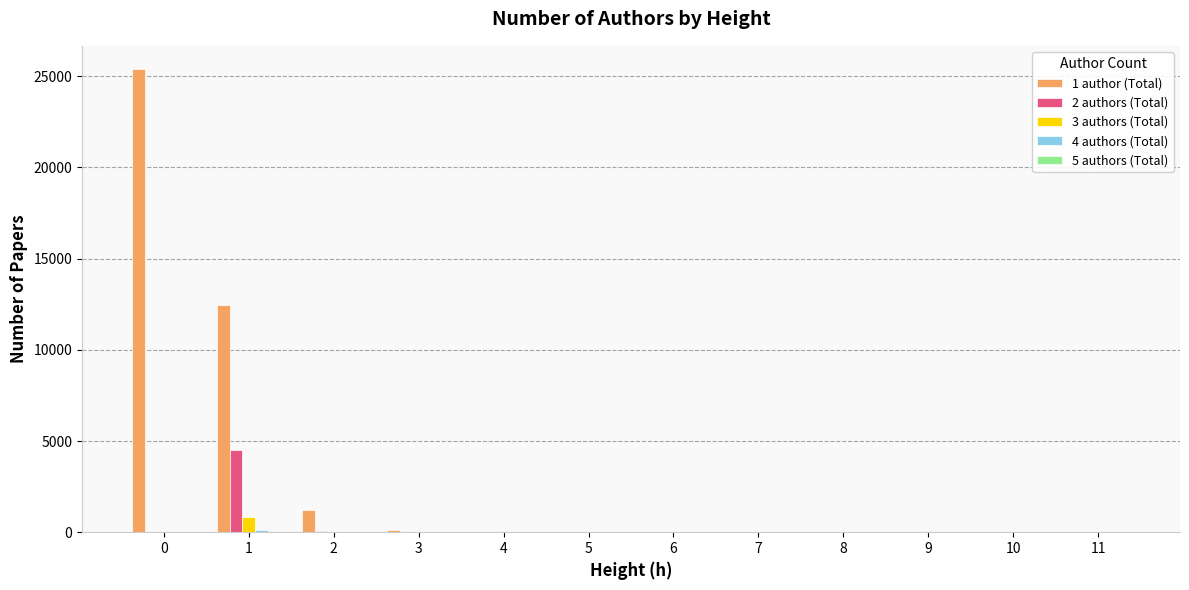

What is the maximum value for 3 authors (Total)?

828